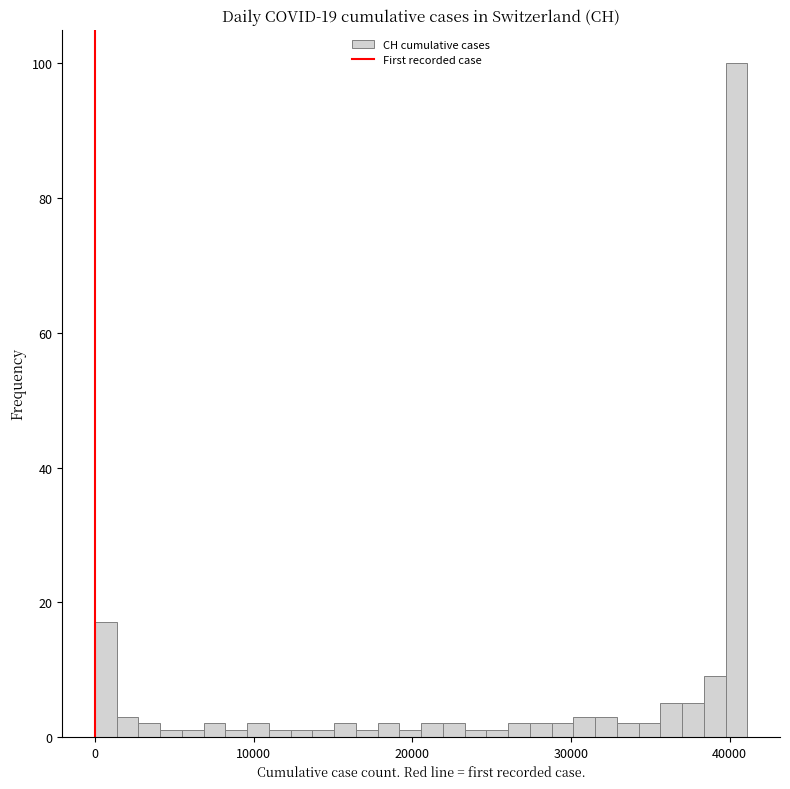

Around what value on the x-axis is the tallest bar? Give the approximate position of its centre, as read against the axis.

40000